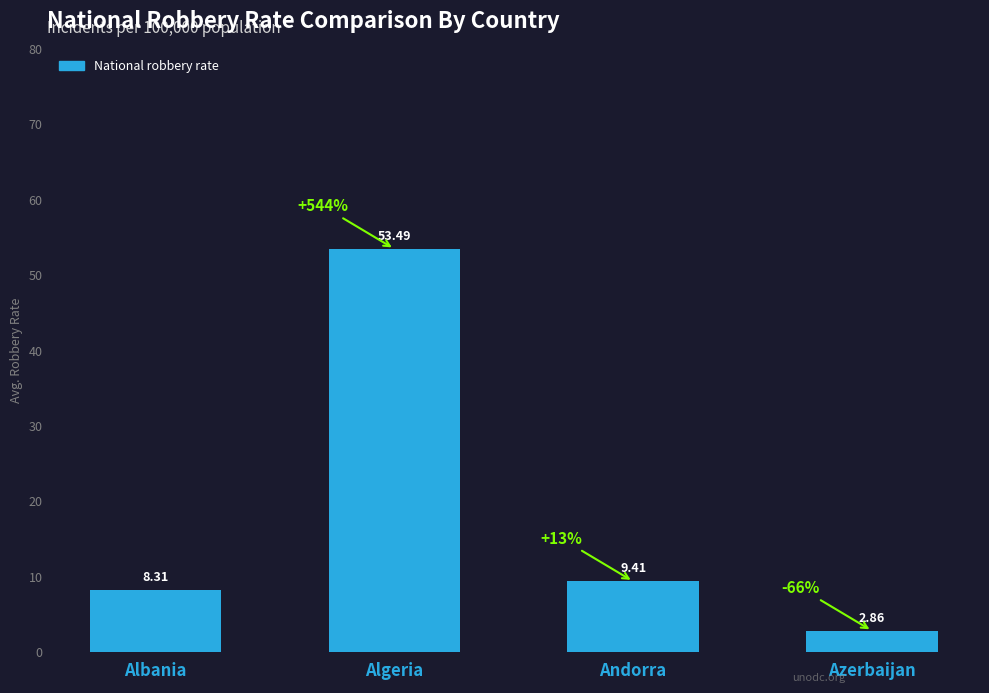

What is the label of the 1st bar from the left?

Albania